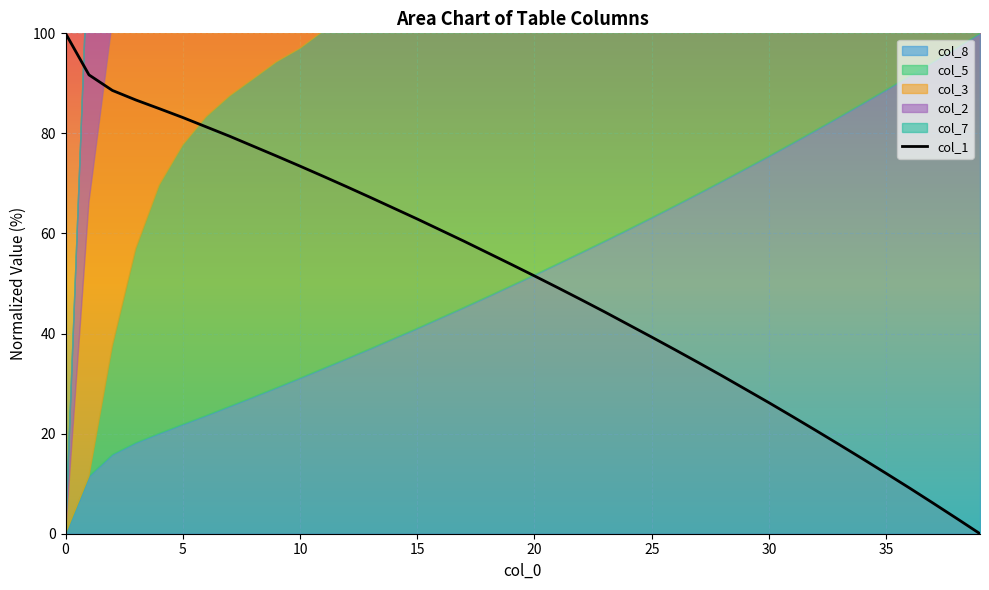

Is it true that col_1 equals 87.8 at 15?

False